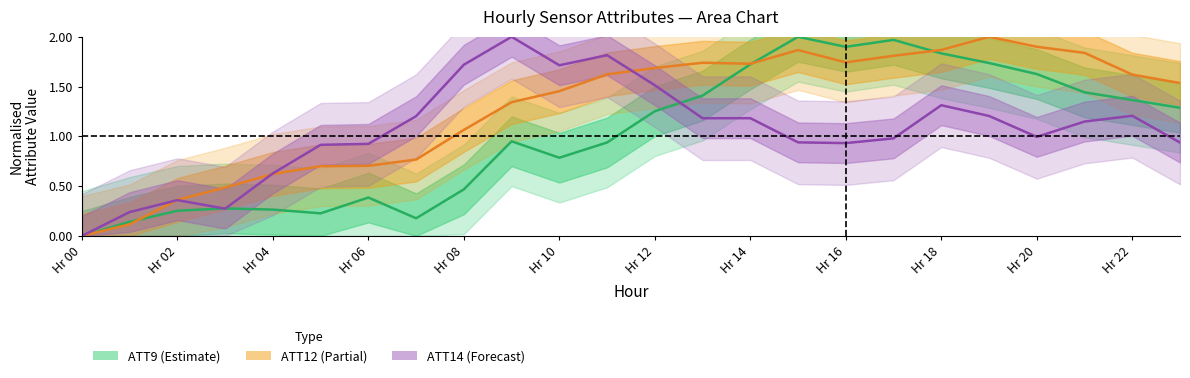

Rank the series at 15 from highest to lowest value.

ATT9 (Estimate), ATT12 (Partial), ATT14 (Forecast)